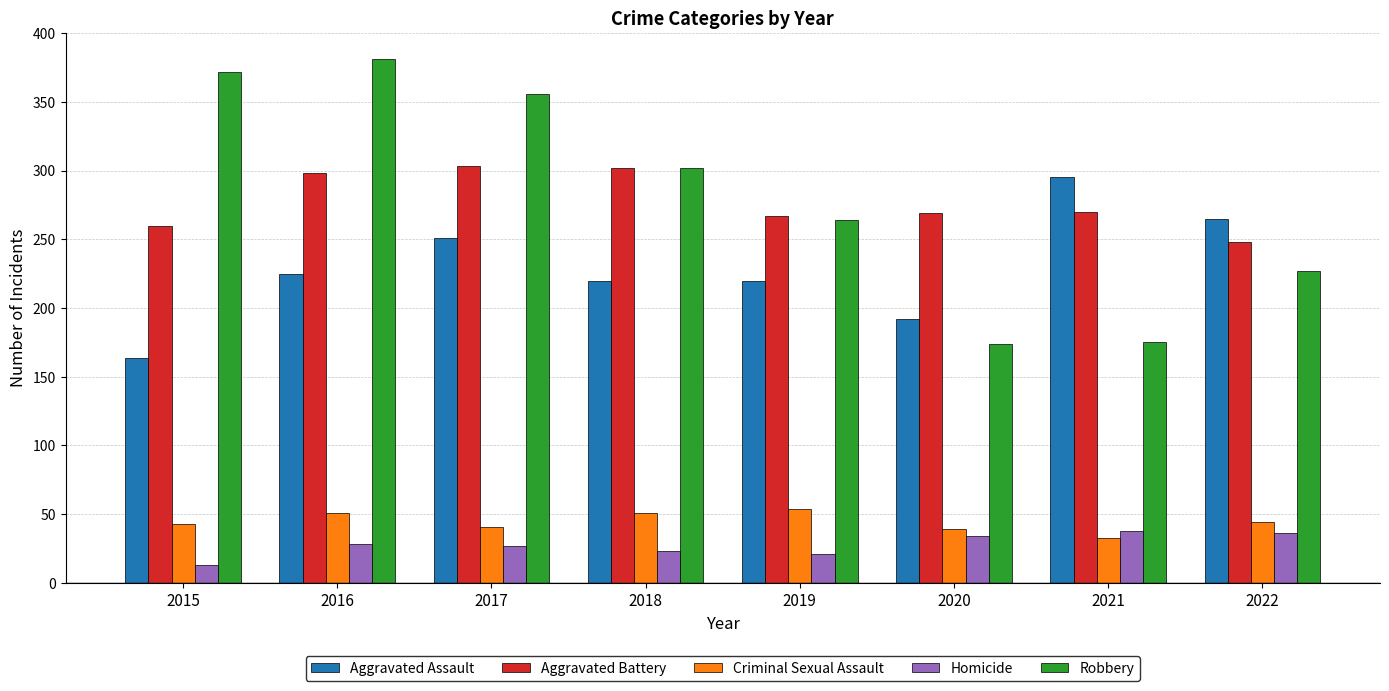

What is the difference between the Aggravated Battery values at 2018 and 2019?

35